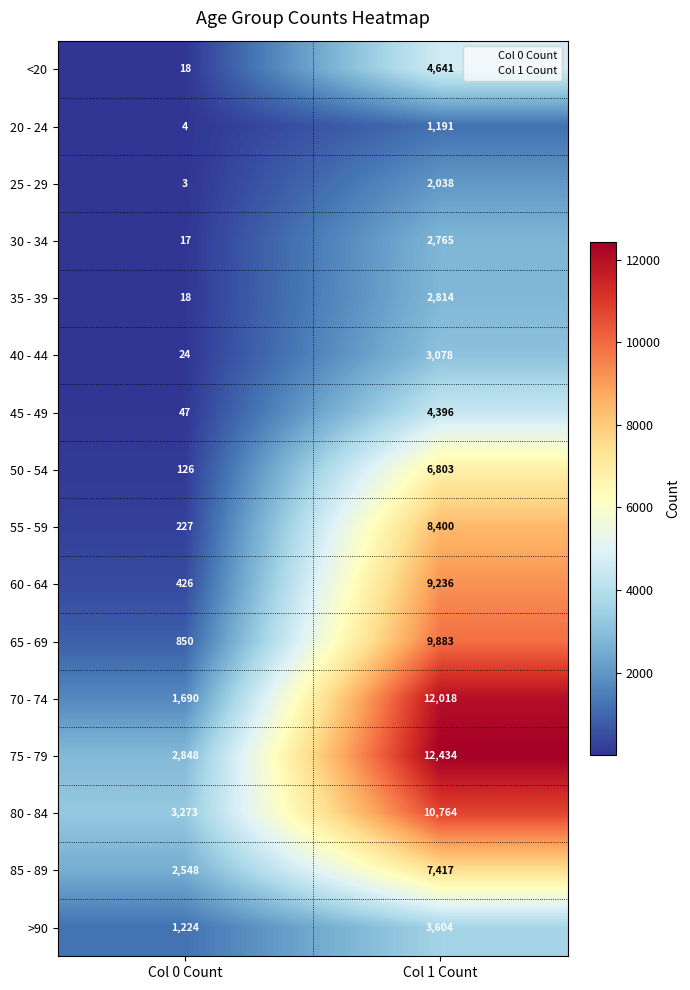

Which category has the highest value across all series?

Col 1 Count